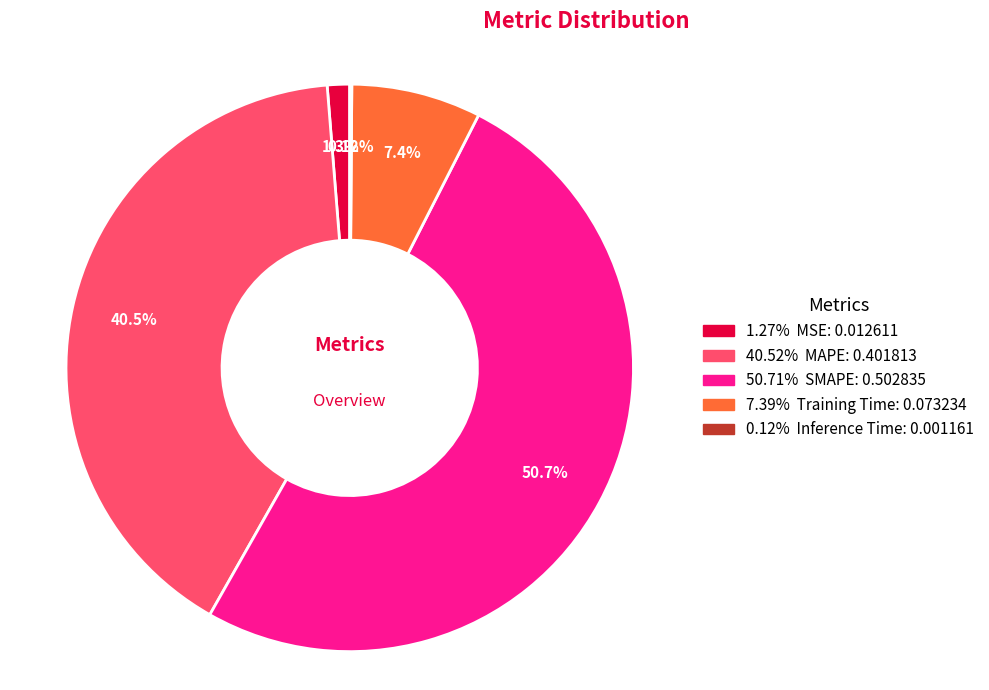

Is there a majority slice in this chart?

Yes